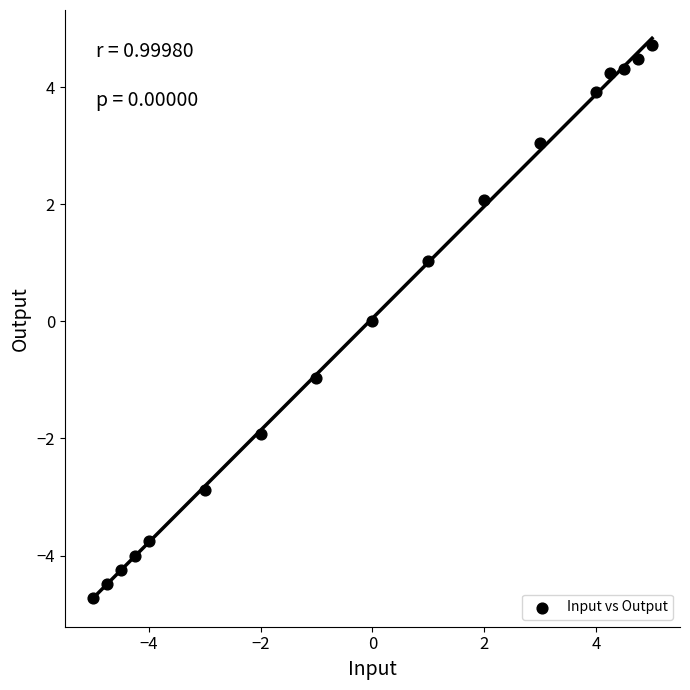

What is the range of X values (max minus min)?

10.0